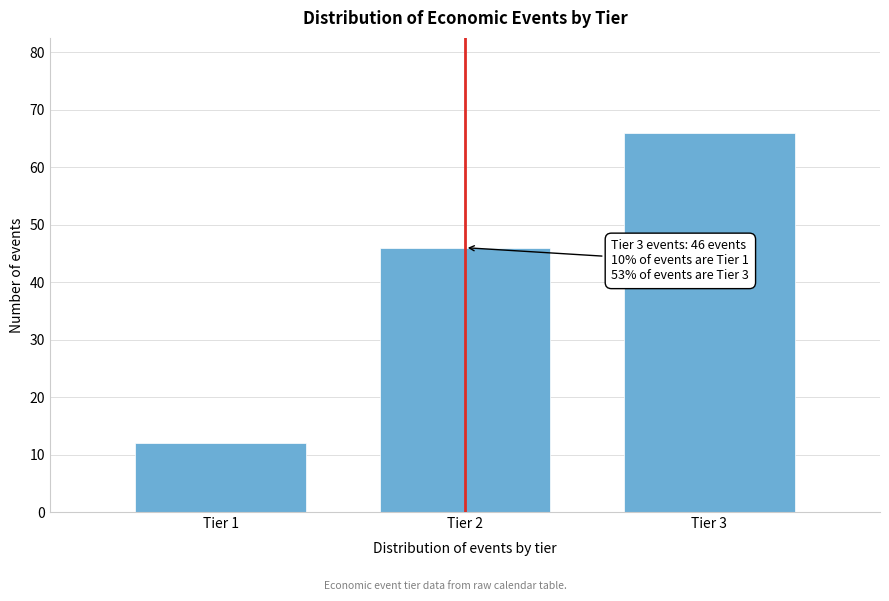

Reading left to right, transcribe all the data shown in this chart.

Tier 1=12	Tier 2=46	Tier 3=66